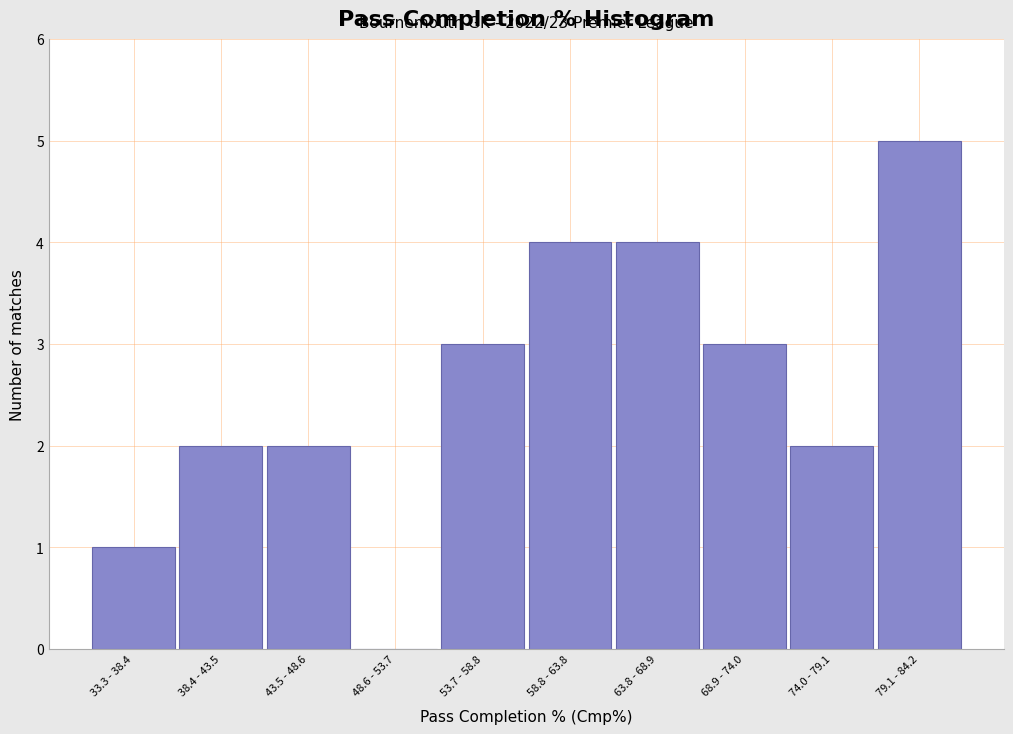

Reading left to right, transcribe all the data shown in this chart.

33.3 - 38.4=1	38.4 - 43.5=2	43.5 - 48.6=2	48.6 - 53.7=0	53.7 - 58.8=3	58.8 - 63.8=4	63.8 - 68.9=4	68.9 - 74.0=3	74.0 - 79.1=2	79.1 - 84.2=5